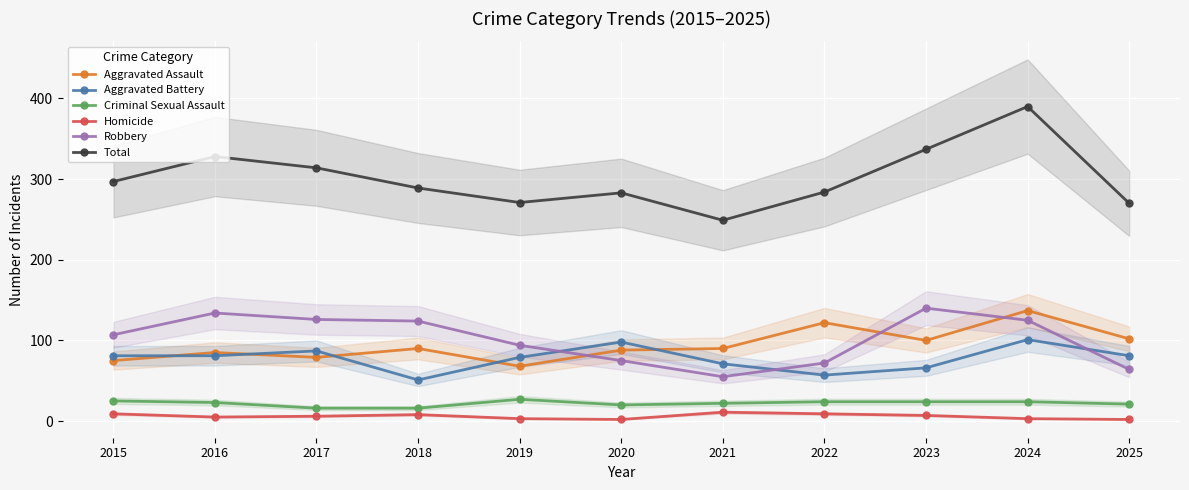

What is the average value of the Criminal Sexual Assault series?

22